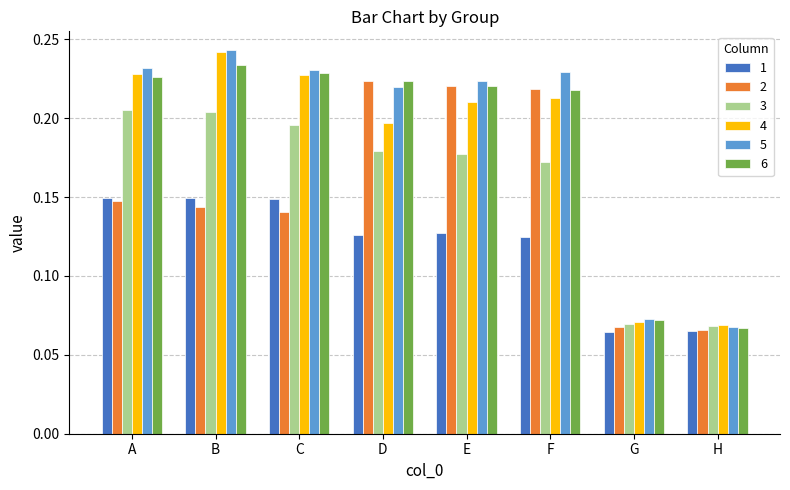

What is the sum of all 6 values?

1.5